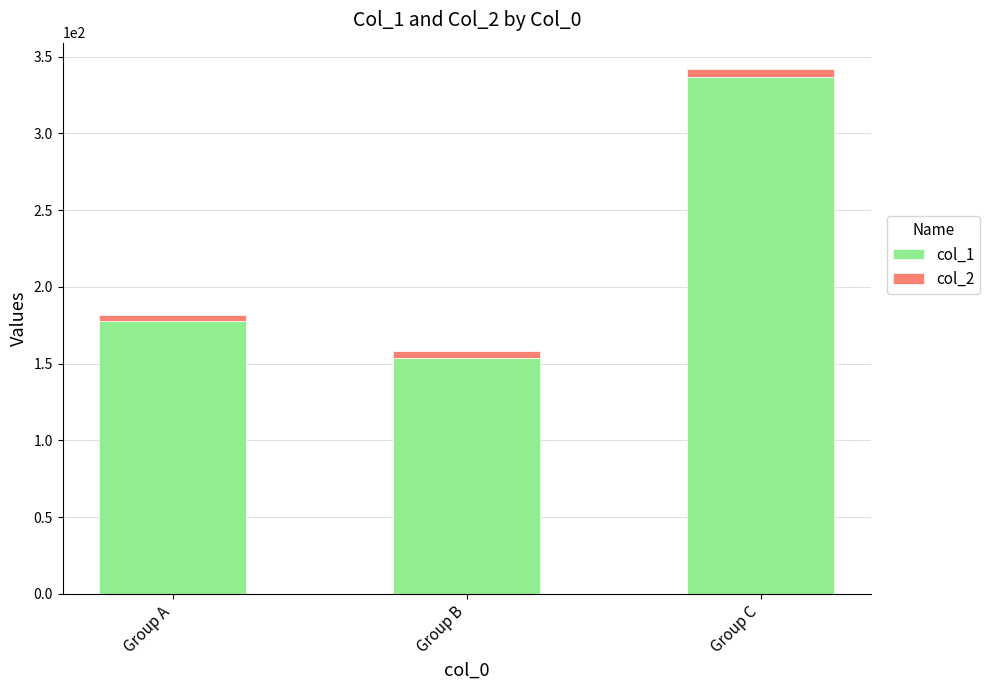

At which category is the sum across all series the highest?

Group C